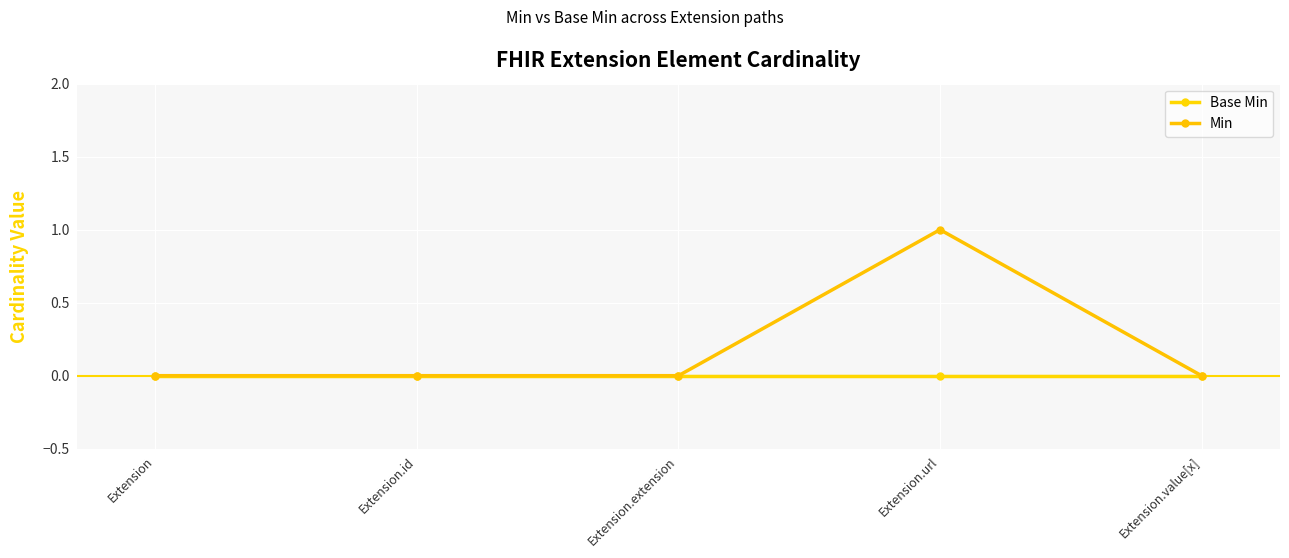

Which series changed the most between Extension.id and Extension.extension?

Base Min